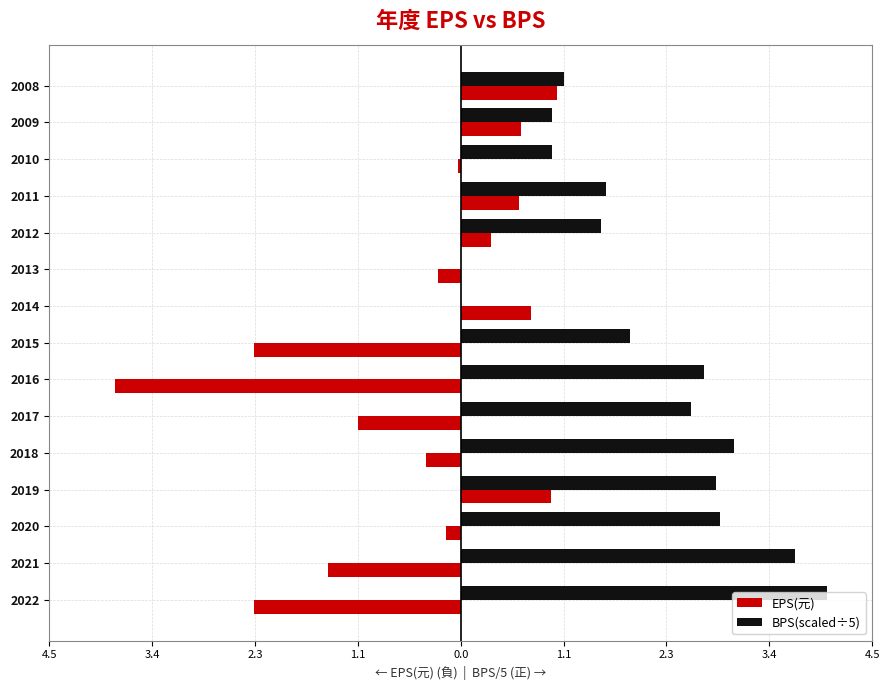

Reading left to right, transcribe all the data shown in this chart.

EPS(元): -2.3	-1.4	-0.2	1.0	-0.4	-1.1	-3.8	-2.3	0.8	-0.2	0.3	0.6	-0.0	0.7	1.1
BPS(scaled÷5): 4.0	3.7	2.8	2.8	3.0	2.5	2.7	1.9	0.0	0.0	1.5	1.6	1.0	1.0	1.1